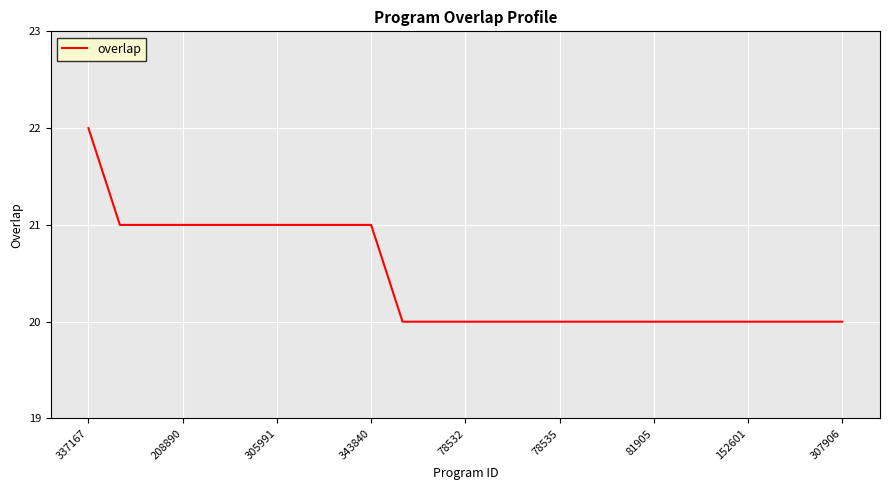

How many values are between 20 and 21?

24